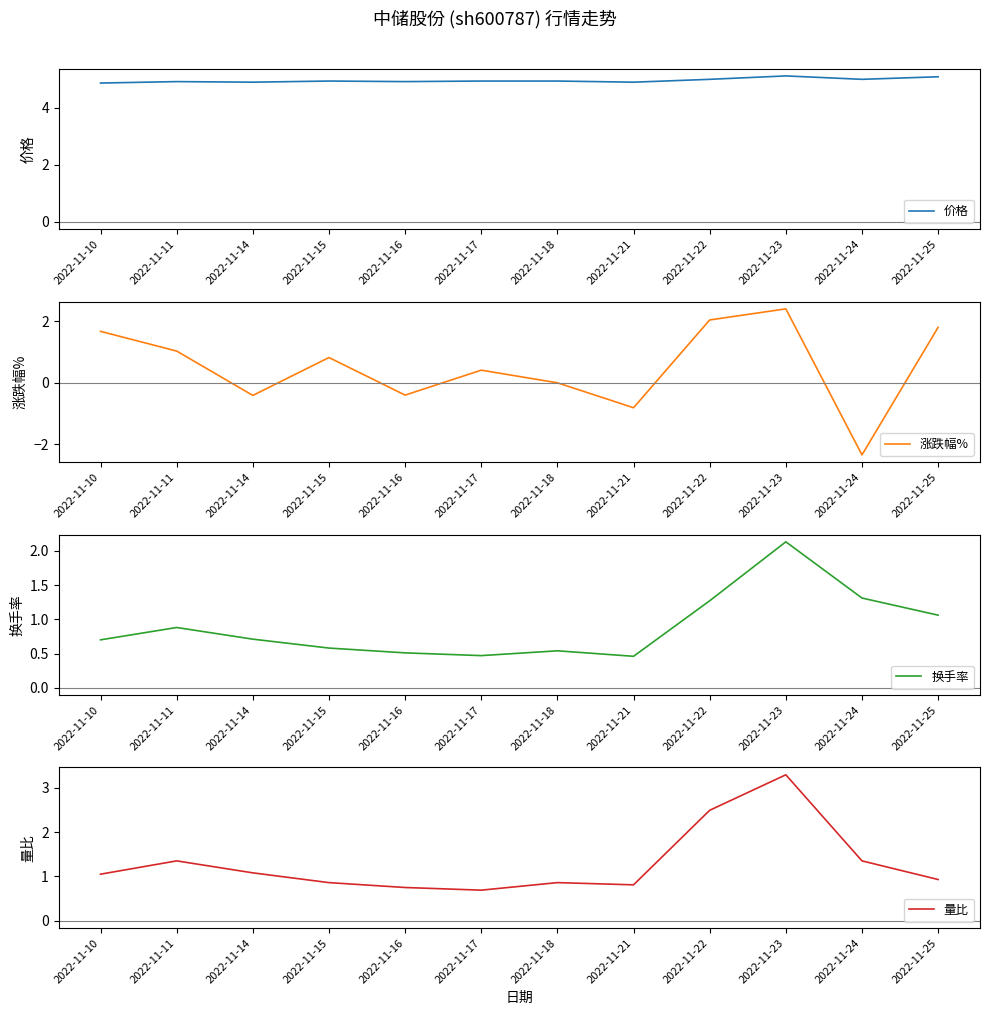

In 换手率, how many points are lower than both neighbors (excluding endpoints)?

2